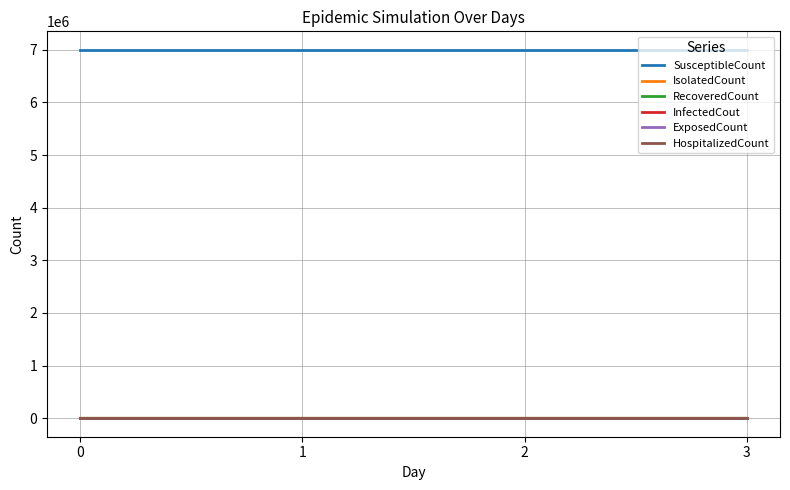

Is the value of SusceptibleCount at 3 greater than the value of ExposedCount at 3?

Yes